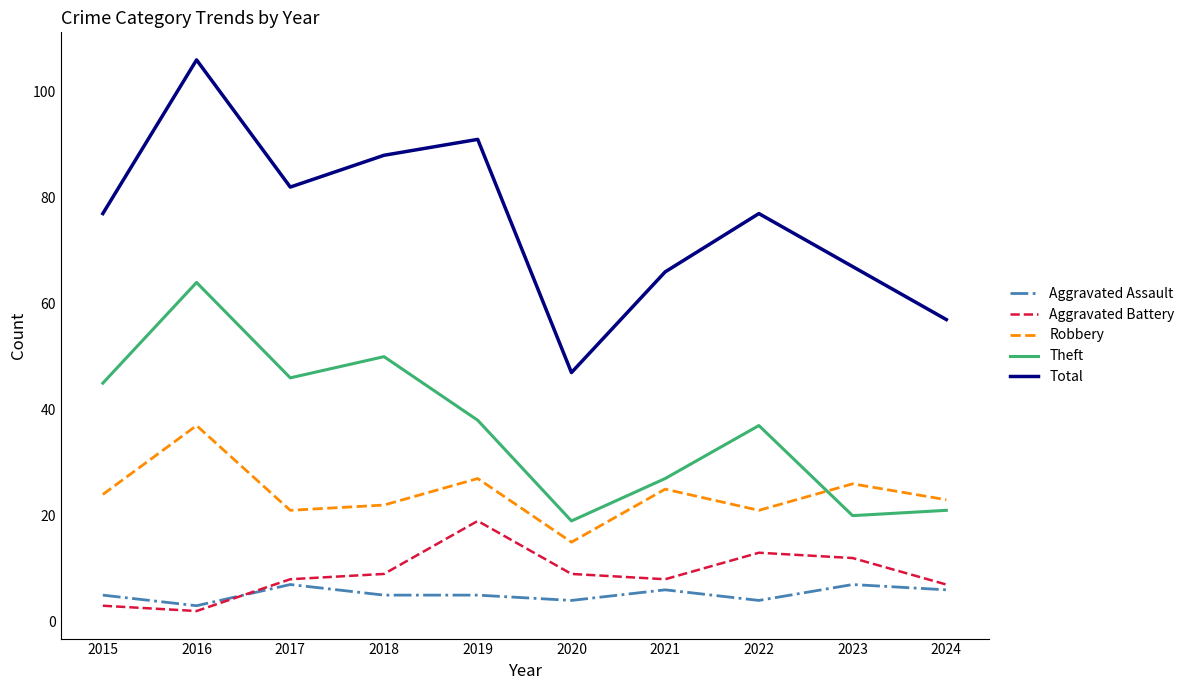

Reading left to right, what are all the values shown in this chart?

Aggravated Assault: 2015=5	2016=3	2017=7	2018=5	2019=5	2020=4	2021=6	2022=4	2023=7	2024=6
Aggravated Battery: 2015=3	2016=2	2017=8	2018=9	2019=19	2020=9	2021=8	2022=13	2023=12	2024=7
Robbery: 2015=24	2016=37	2017=21	2018=22	2019=27	2020=15	2021=25	2022=21	2023=26	2024=23
Theft: 2015=45	2016=64	2017=46	2018=50	2019=38	2020=19	2021=27	2022=37	2023=20	2024=21
Total: 2015=77	2016=106	2017=82	2018=88	2019=91	2020=47	2021=66	2022=77	2023=67	2024=57